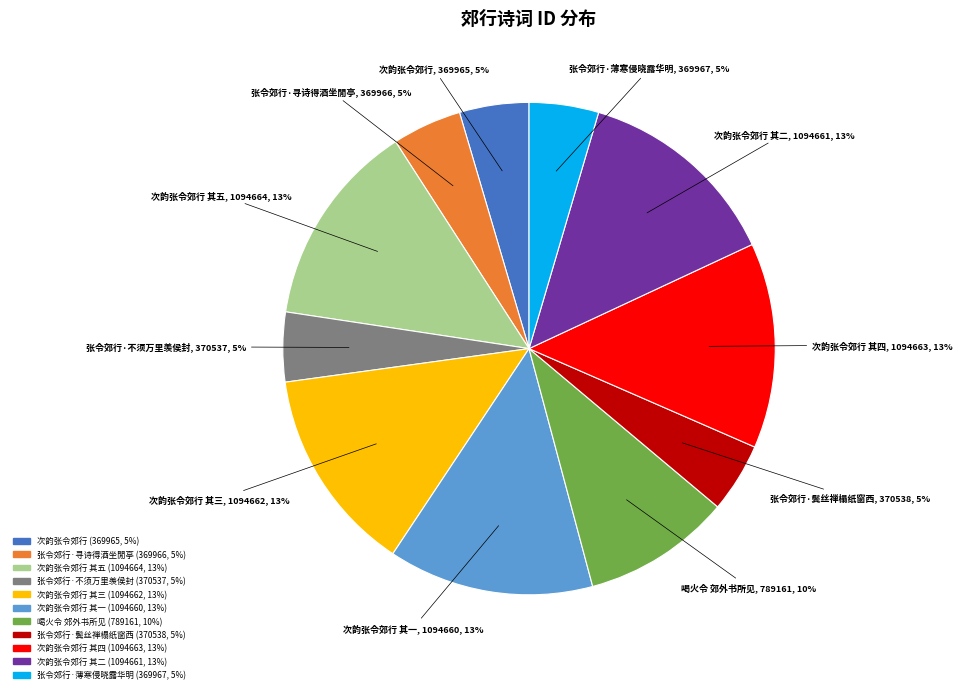

Which has a higher value, 次韵张令郊行 其三 or 次韵张令郊行?

次韵张令郊行 其三